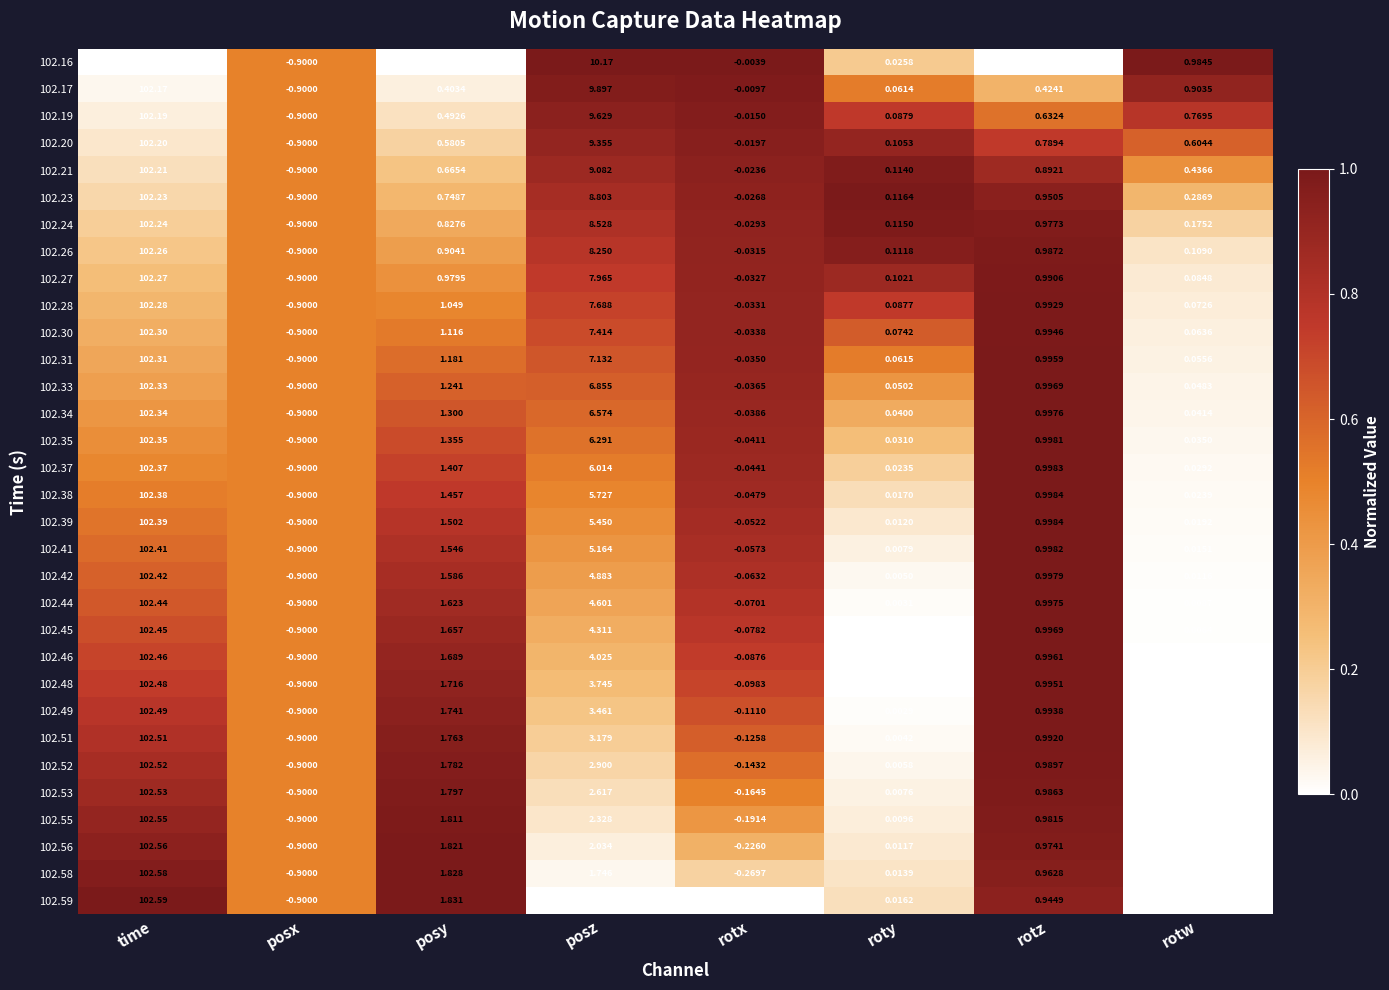

What is the maximum value shown in the chart?

102.6